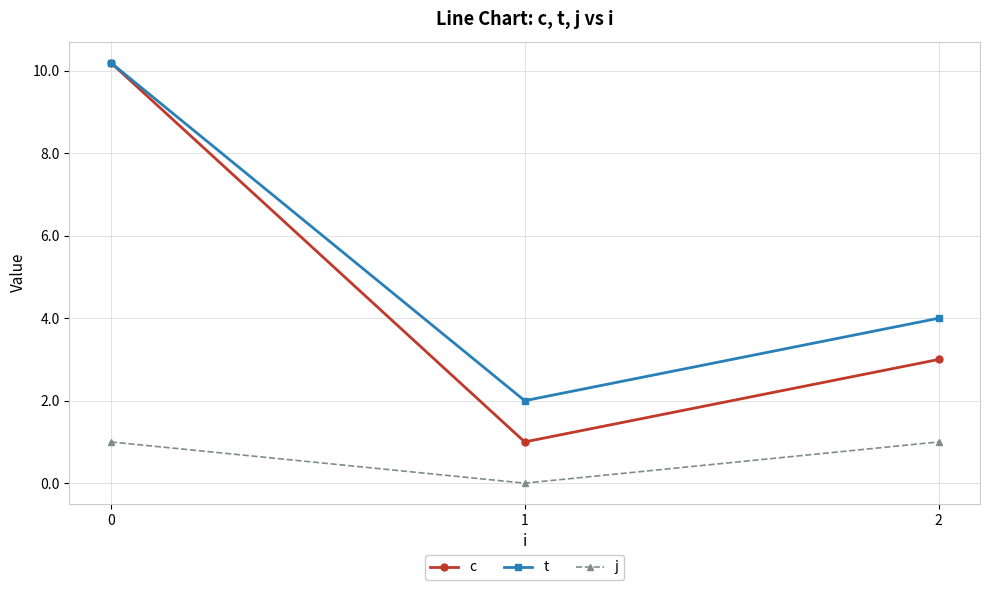

Count the number of categories in the chart.

3